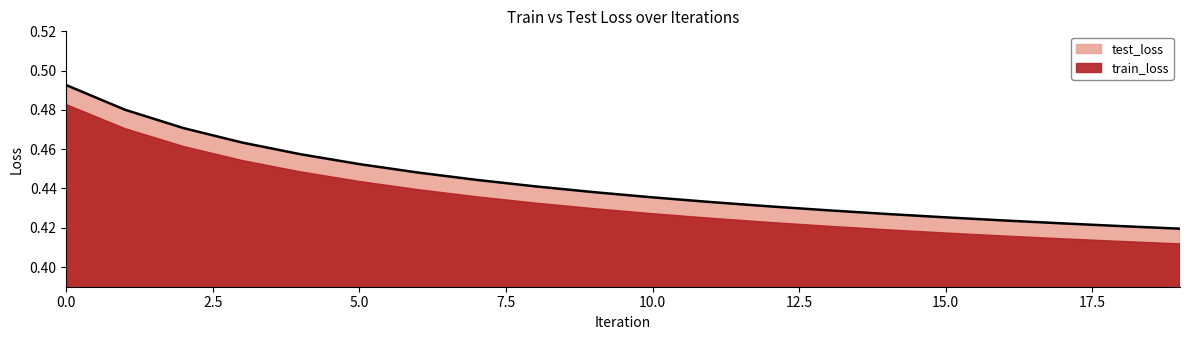

What is the smallest value displayed?

0.4